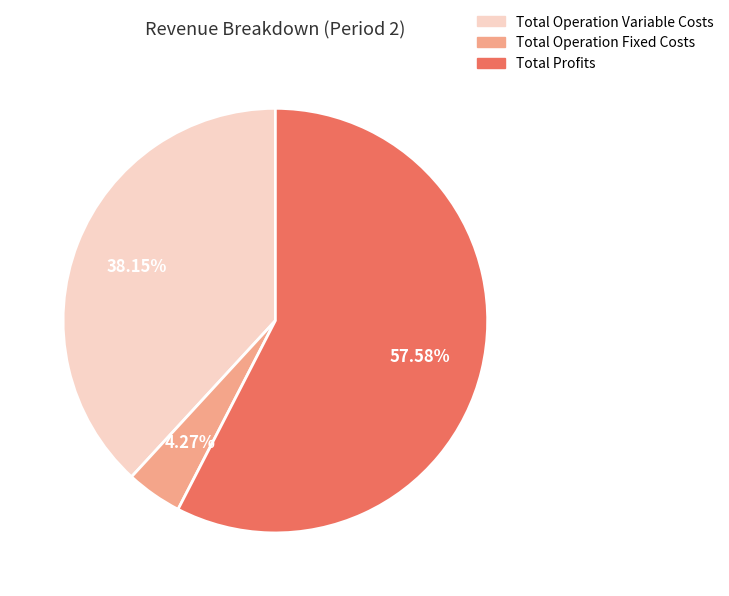

What is the largest slice in the pie chart?

Total Profits